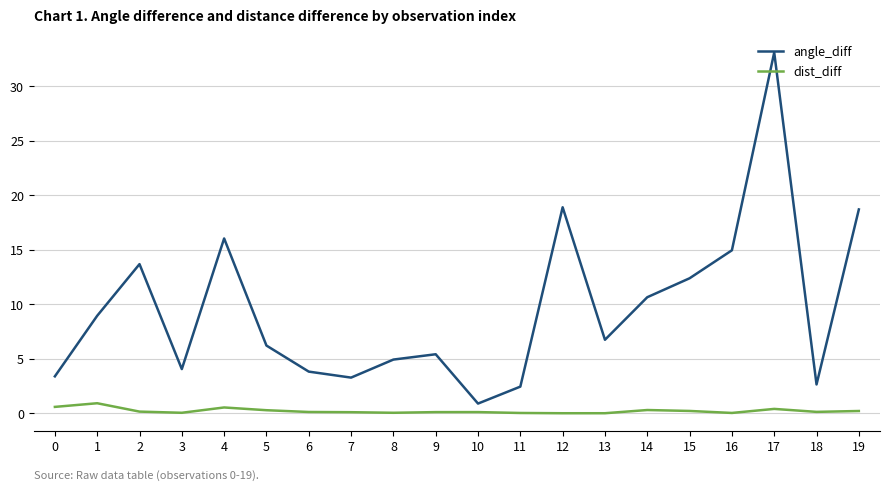

True or false: dist_diff has more than 1 interior local peaks.

True